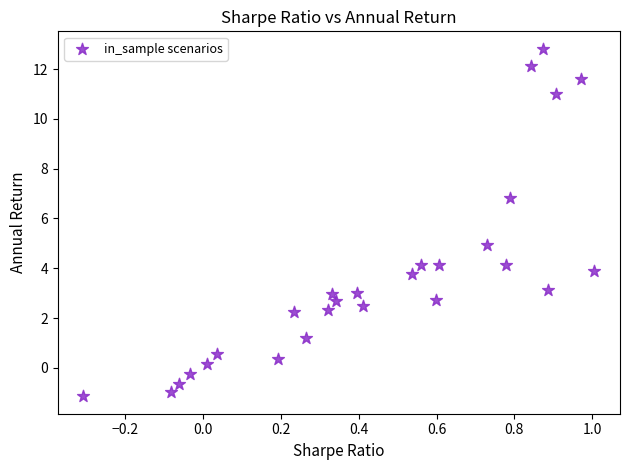

List the coordinates of all points as (X, Y) pairs, reading left to right.

(-0.3, -1.1)  (-0.1, -1.0)  (-0.1, -0.7)  (-0.0, -0.3)  (0.0, 0.1)  (0.0, 0.6)  (0.2, 0.4)  (0.2, 2.2)  (0.3, 1.2)  (0.3, 2.3)  (0.3, 3.0)  (0.3, 2.7)  (0.4, 3.0)  (0.4, 2.5)  (0.5, 3.8)  (0.6, 4.1)  (0.6, 2.7)  (0.6, 4.1)  (0.7, 4.9)  (0.8, 4.1)  (0.8, 6.8)  (0.8, 12.1)  (0.9, 12.8)  (0.9, 3.1)  (0.9, 11.0)  (1.0, 11.6)  (1.0, 3.9)